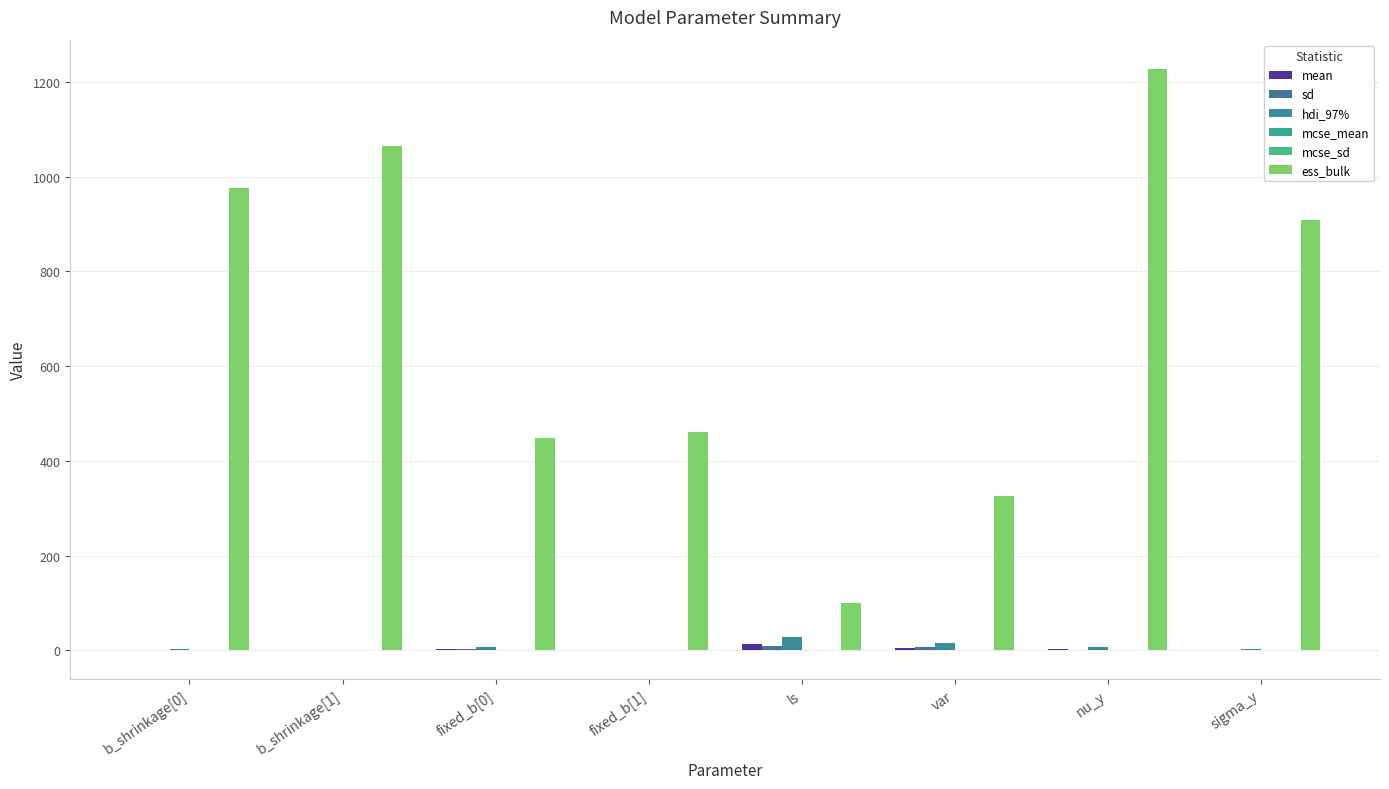

Reading right to left, extract all data points from this chart.

mean: 1.4	3.4	5.4	13.2	-0.0	2.2	0.3	0.6
sd: 0.2	1.3	6.1	9.0	0.1	2.1	0.9	1.1
hdi_97%: 1.9	5.9	16.4	27.4	0.1	6.1	1.0	1.7
mcse_mean: 0.0	0.0	0.3	0.7	0.0	0.1	0.0	0.0
mcse_sd: 0.0	0.0	0.2	0.5	0.0	0.1	0.0	0.0
ess_bulk: 908.0	1228.0	325.0	99.0	460.0	449.0	1065.0	977.0